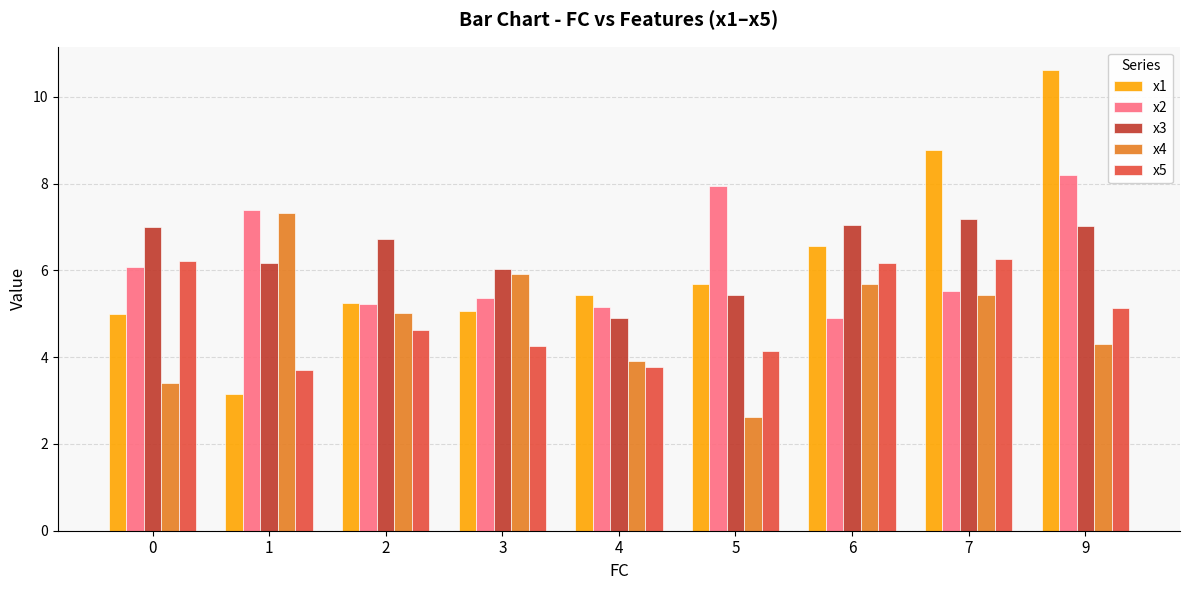

The x3 series shows 6.2 at 1. True or false?

True